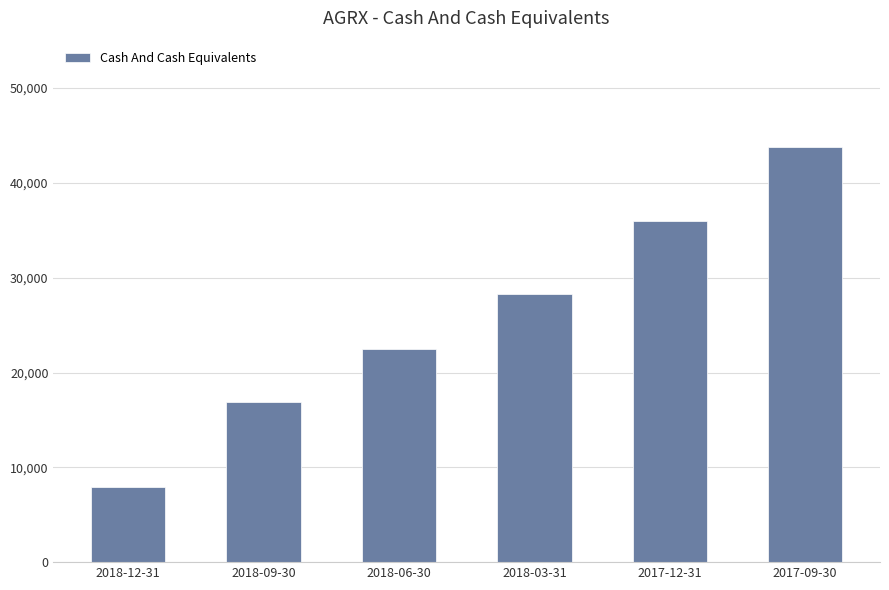

Rank the categories by value from lowest to highest.

2018-12-31, 2018-09-30, 2018-06-30, 2018-03-31, 2017-12-31, 2017-09-30